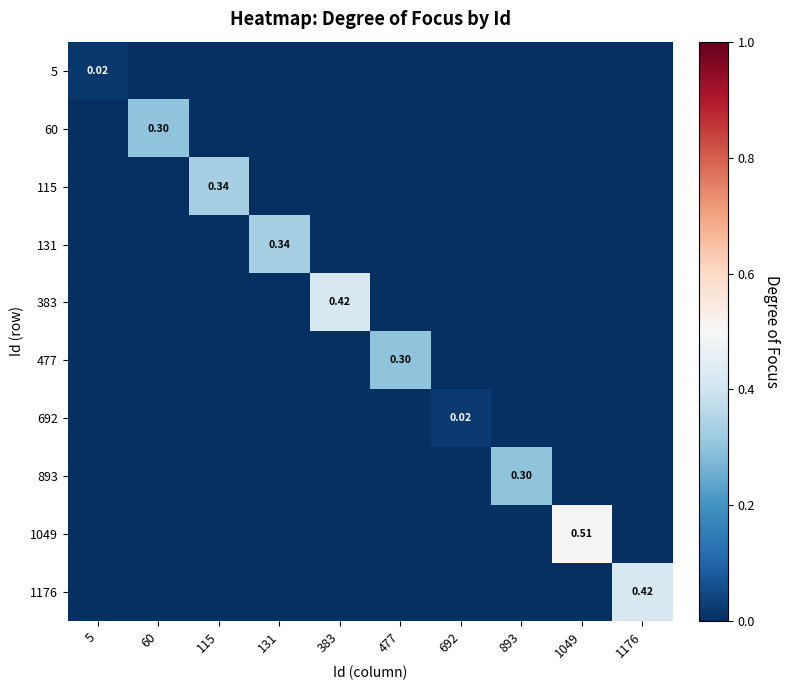

Count the 477 values in the range 0 to 1.

10